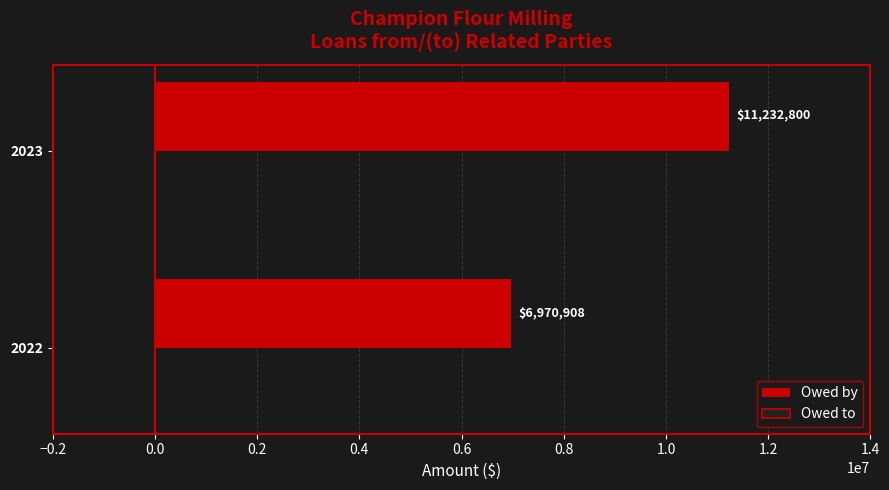

What is the average value?

9101854